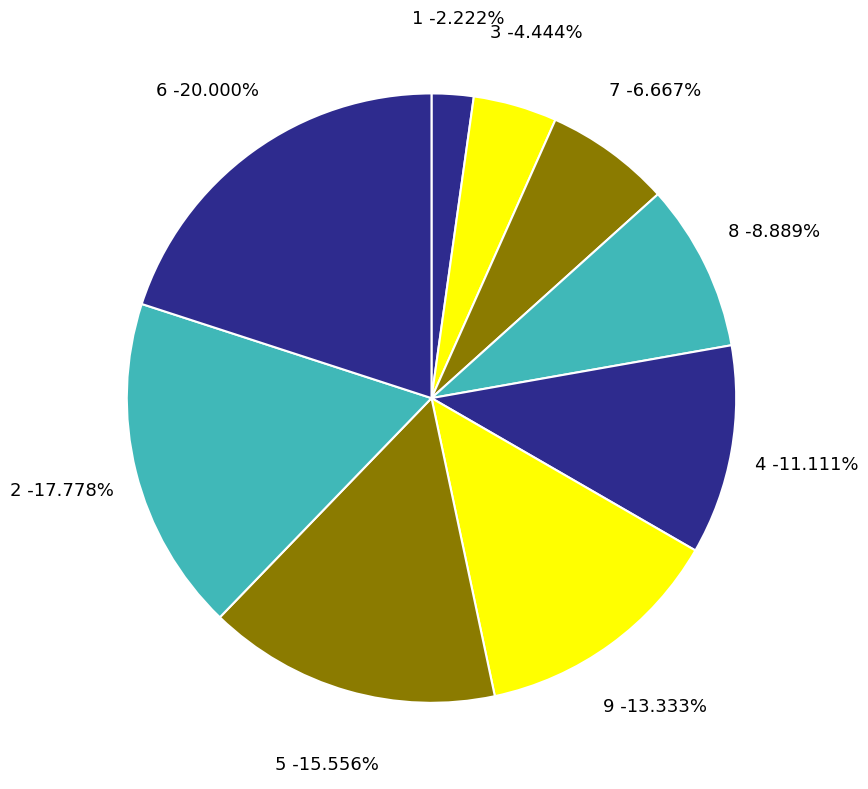

To the nearest percent, what percentage of the pie is 9?

13%